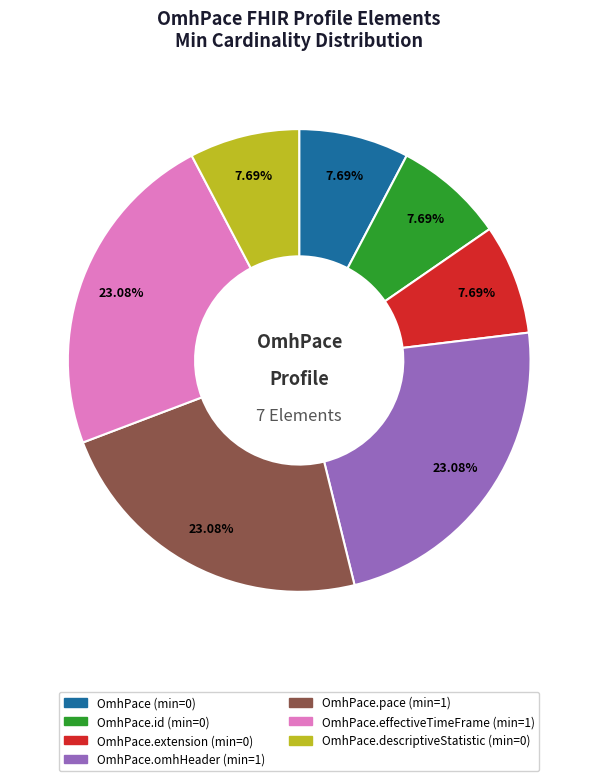

Does any single category account for the majority?

No